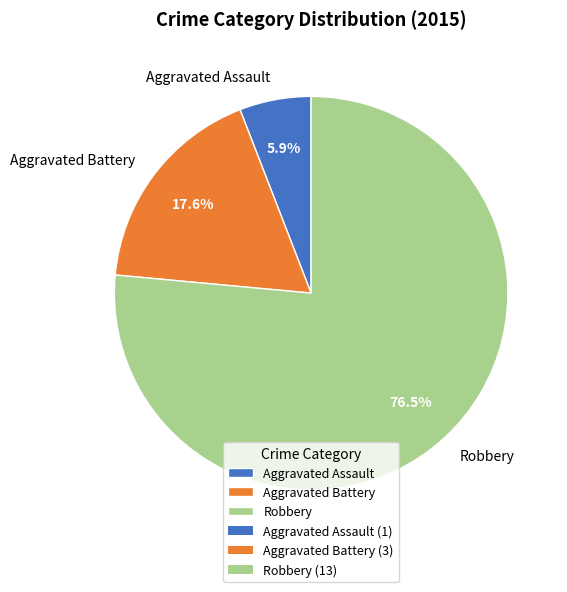

True or false: Aggravated Battery accounts for 18% of the total.

True